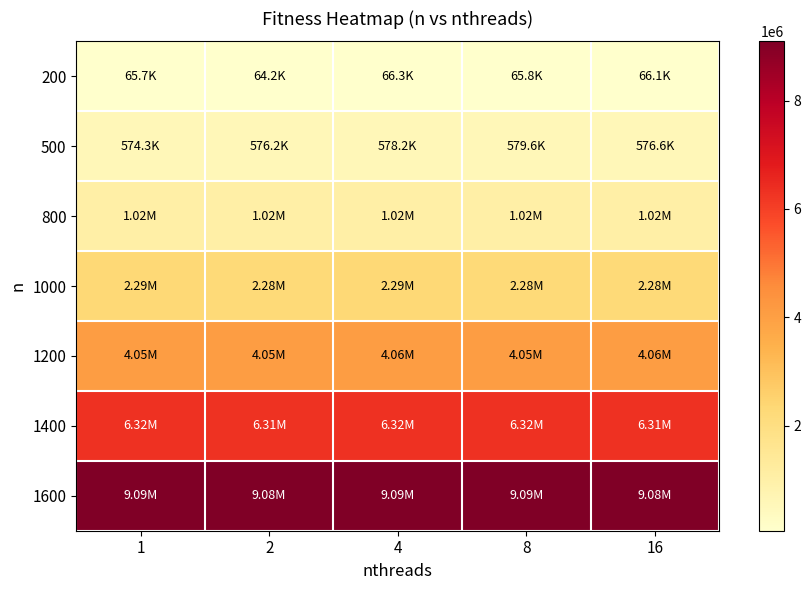

Which series has the largest total across all categories?

1600